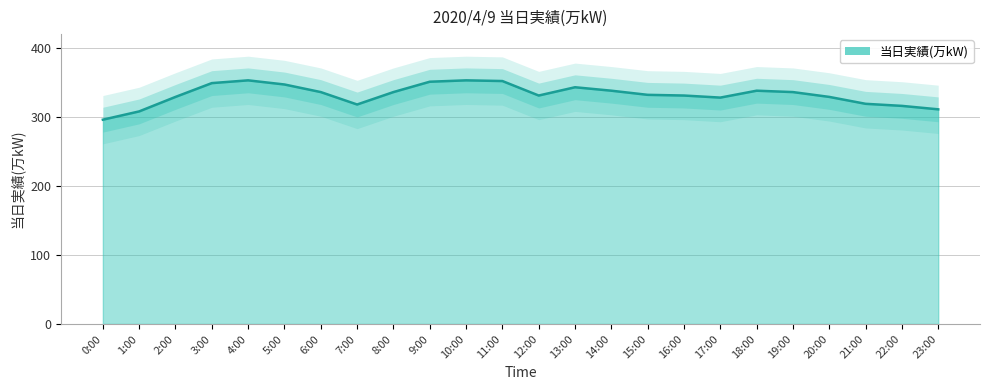

The chart shows a value of 606 at 13:00. True or false?

False